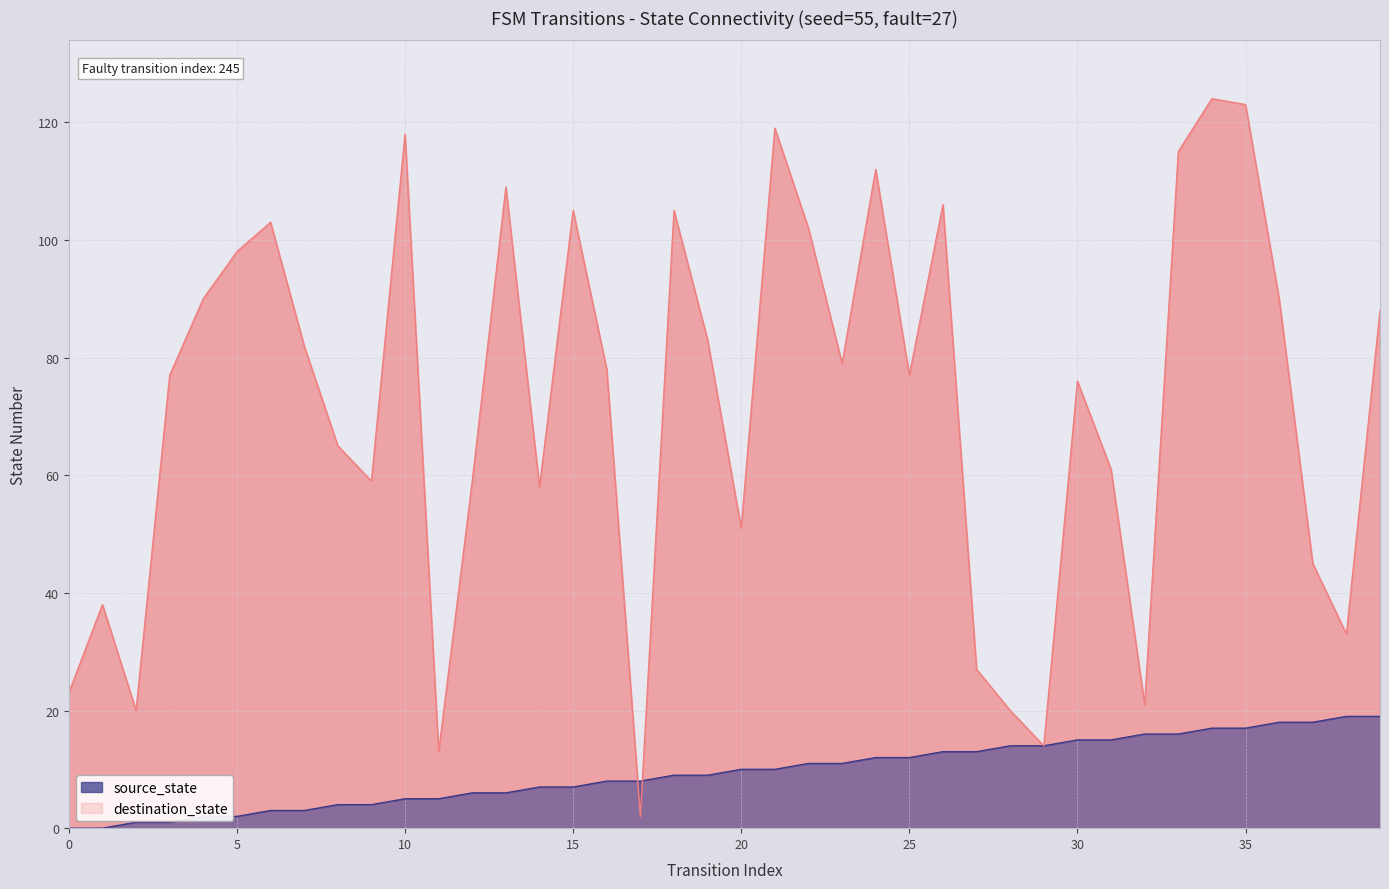

Rank the categories by source_state value from lowest to highest.

0, 1, 2, 3, 4, 5, 6, 7, 8, 9, 10, 11, 12, 13, 14, 15, 16, 17, 18, 19, 20, 21, 22, 23, 24, 25, 26, 27, 28, 29, 30, 31, 32, 33, 34, 35, 36, 37, 38, 39